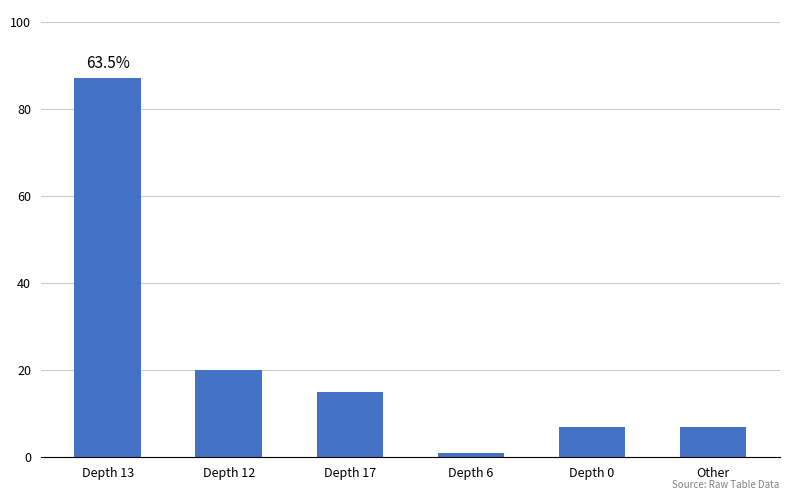

What position from the left is Depth 0?

5